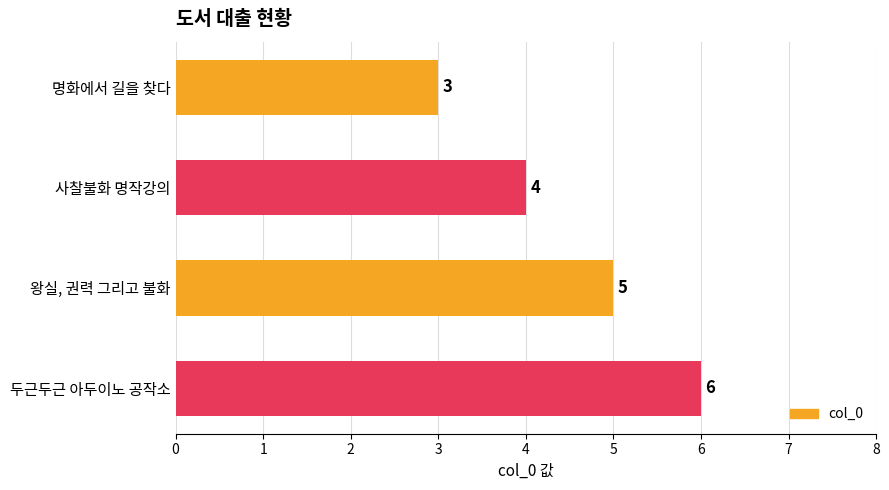

Is it true that the value at 두근두근 아두이노 공작소 is 6?

True